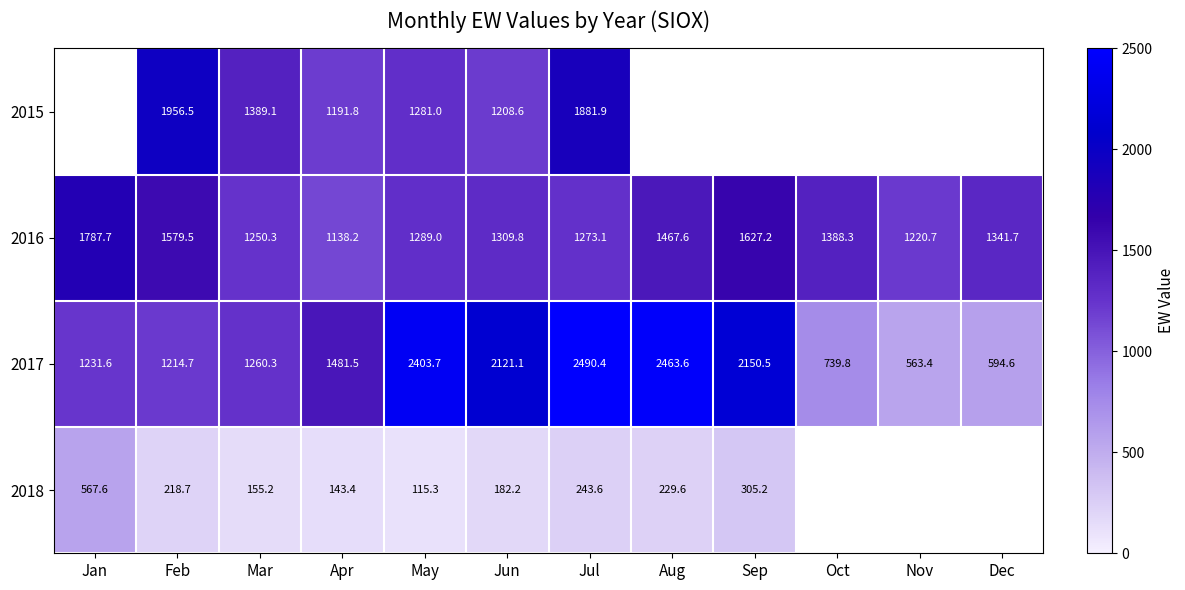

Is the value of 2017 at May greater than the value of 2016 at Oct?

Yes